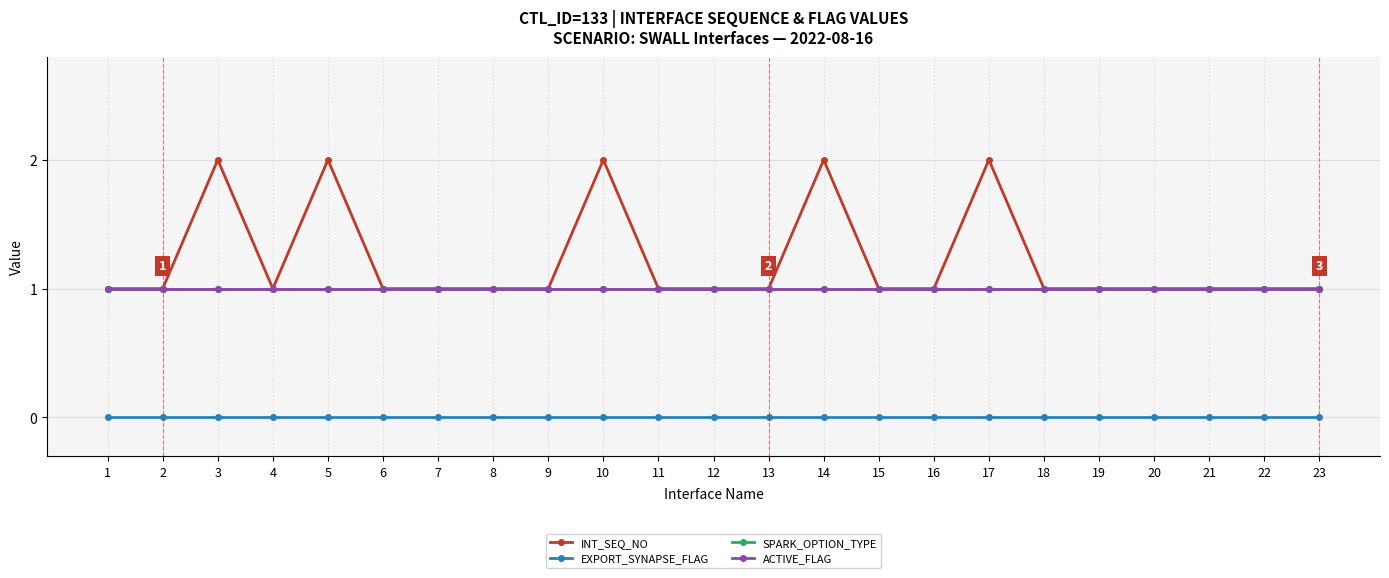

Reading left to right, what are all the values shown in this chart?

INT_SEQ_NO: 1=1	2=1	3=2	4=1	5=2	6=1	7=1	8=1	9=1	10=2	11=1	12=1	13=1	14=2	15=1	16=1	17=2	18=1	19=1	20=1	21=1	22=1	23=1
EXPORT_SYNAPSE_FLAG: 1=0	2=0	3=0	4=0	5=0	6=0	7=0	8=0	9=0	10=0	11=0	12=0	13=0	14=0	15=0	16=0	17=0	18=0	19=0	20=0	21=0	22=0	23=0
SPARK_OPTION_TYPE: 1=1	2=1	3=1	4=1	5=1	6=1	7=1	8=1	9=1	10=1	11=1	12=1	13=1	14=1	15=1	16=1	17=1	18=1	19=1	20=1	21=1	22=1	23=1
ACTIVE_FLAG: 1=1	2=1	3=1	4=1	5=1	6=1	7=1	8=1	9=1	10=1	11=1	12=1	13=1	14=1	15=1	16=1	17=1	18=1	19=1	20=1	21=1	22=1	23=1